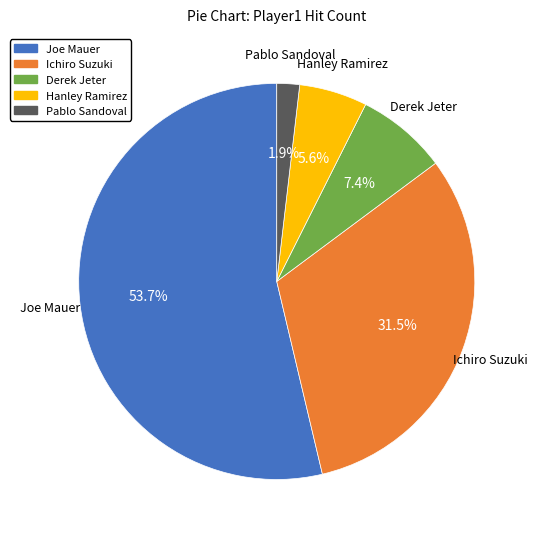

Do Pablo Sandoval and Derek Jeter together represent more than half of the pie?

No